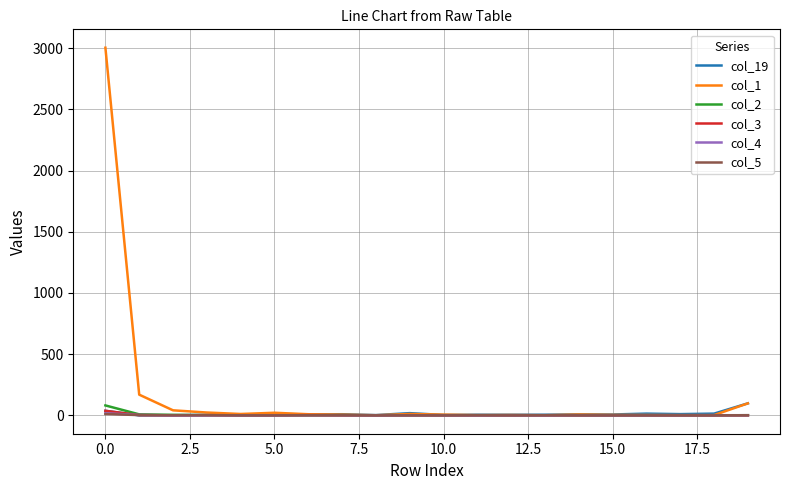

Which series has the widest spread of values?

col_1